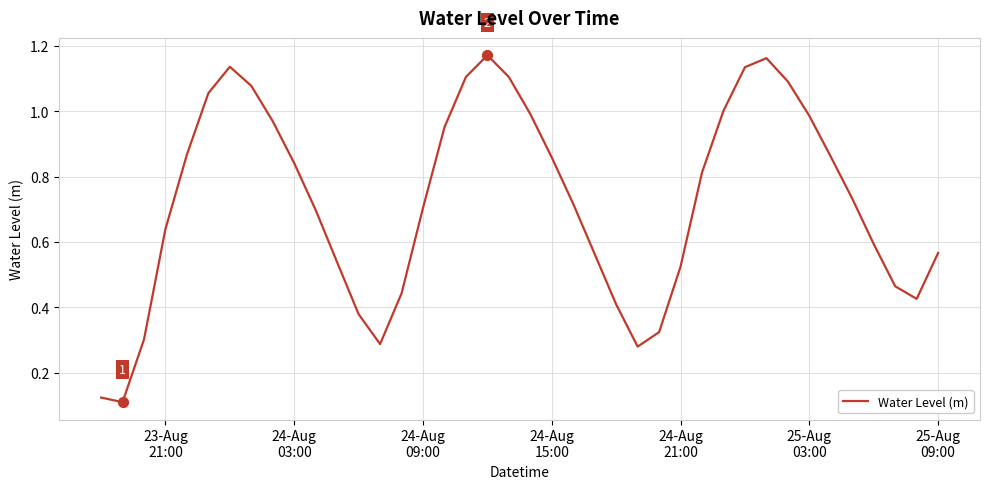

Is this an area chart (filled region under the line)?

No